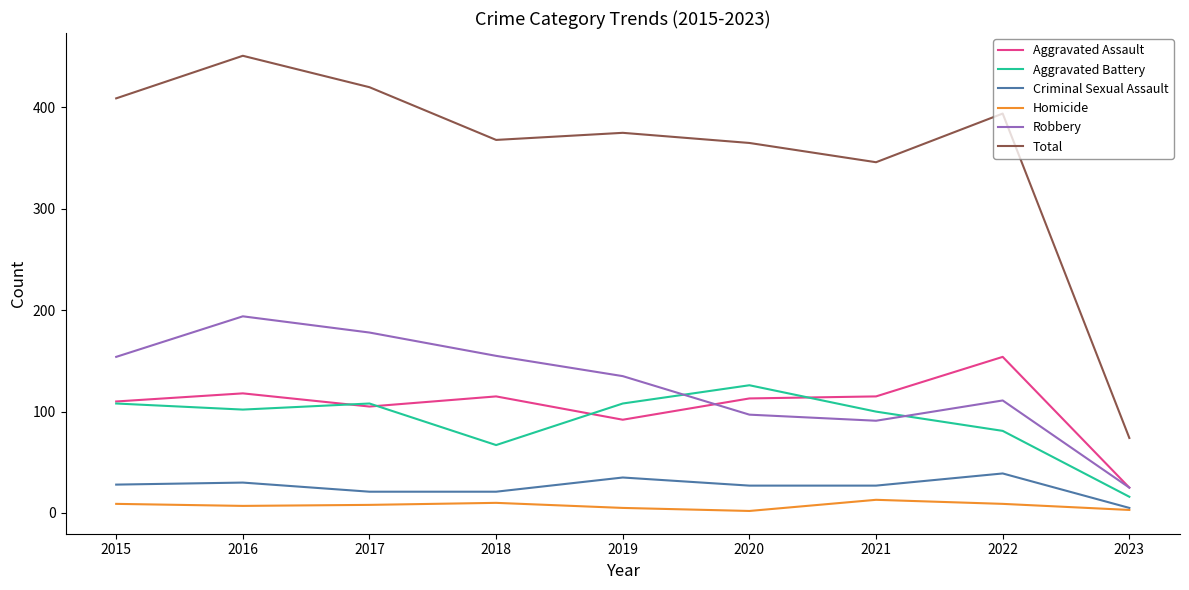

True or false: Robbery and Total intersect in this chart.

False